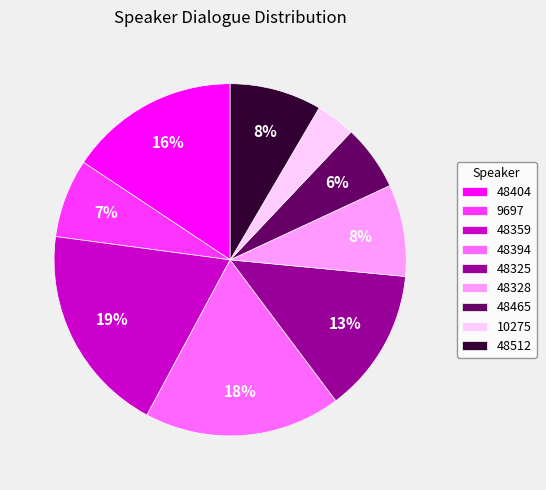

Is there a majority slice in this chart?

No